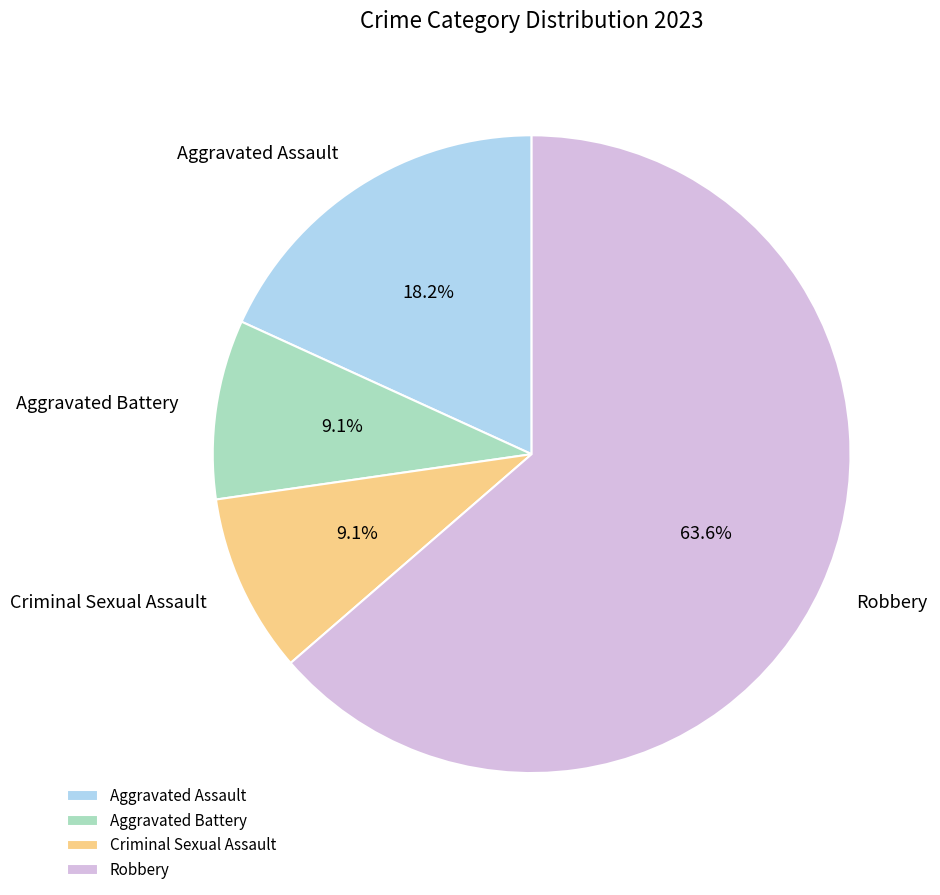

To the nearest percent, what is the difference between the Criminal Sexual Assault and Aggravated Assault slice percentages?

9%